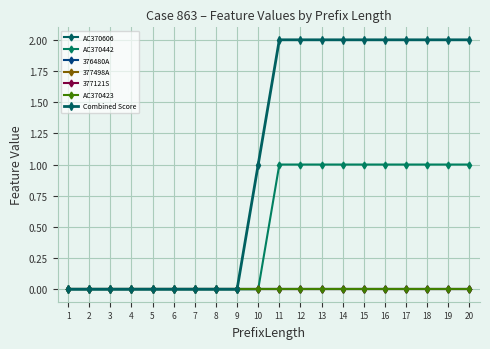

Does the chart have visible grid lines?

Yes